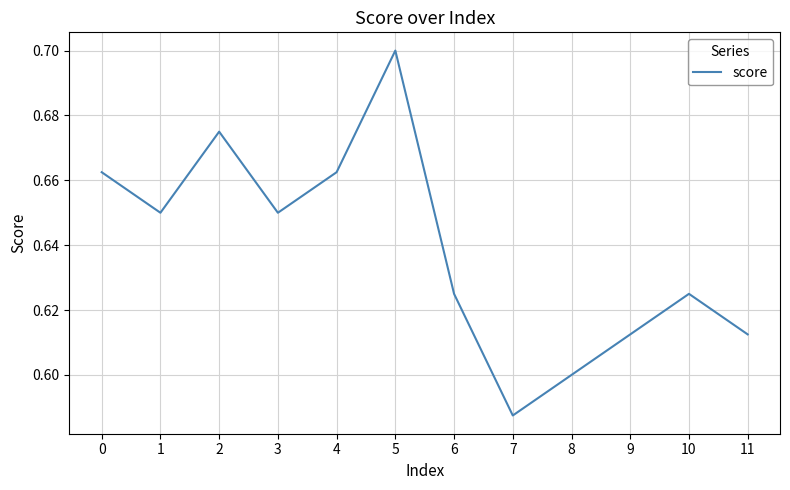

Is it true that the value at 2 is 0.7?

True